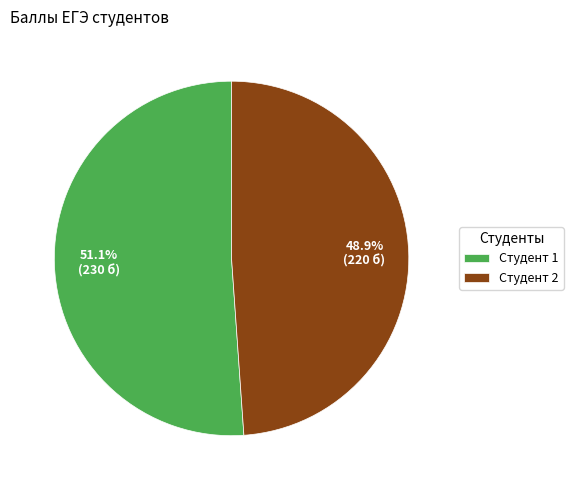

Which category accounts for the majority?

Студент 1